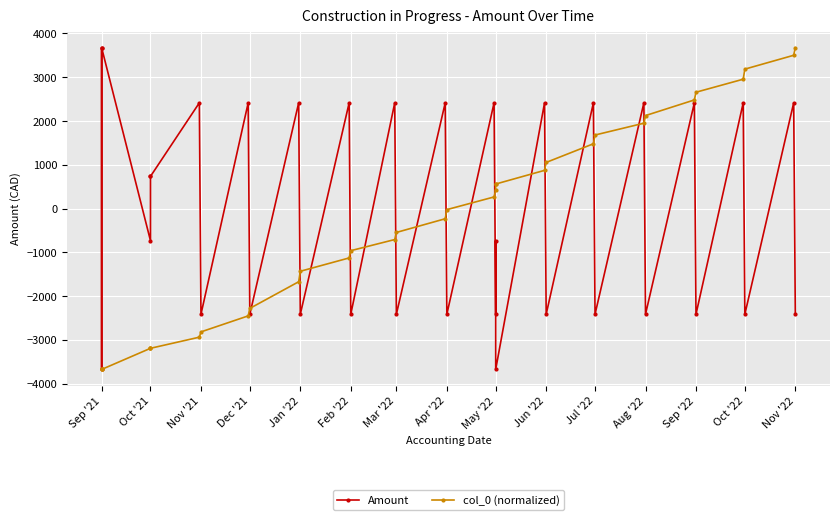

True or false: Amount and col_0 (normalized) cross at least once.

True